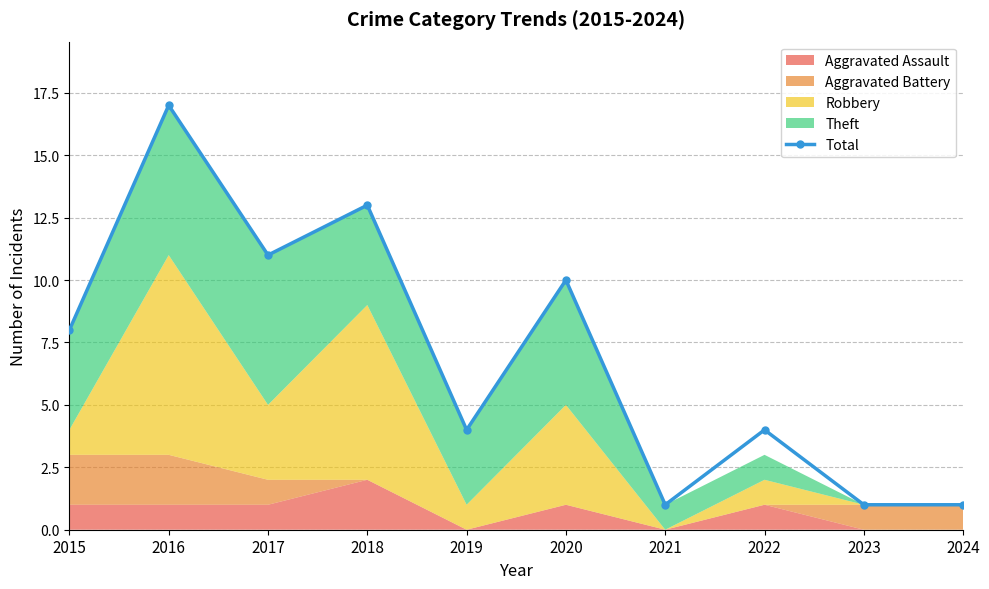

Reading right to left, what are all the values shown in this chart?

2024=1	2023=1	2022=4	2021=1	2020=10	2019=4	2018=13	2017=11	2016=17	2015=8